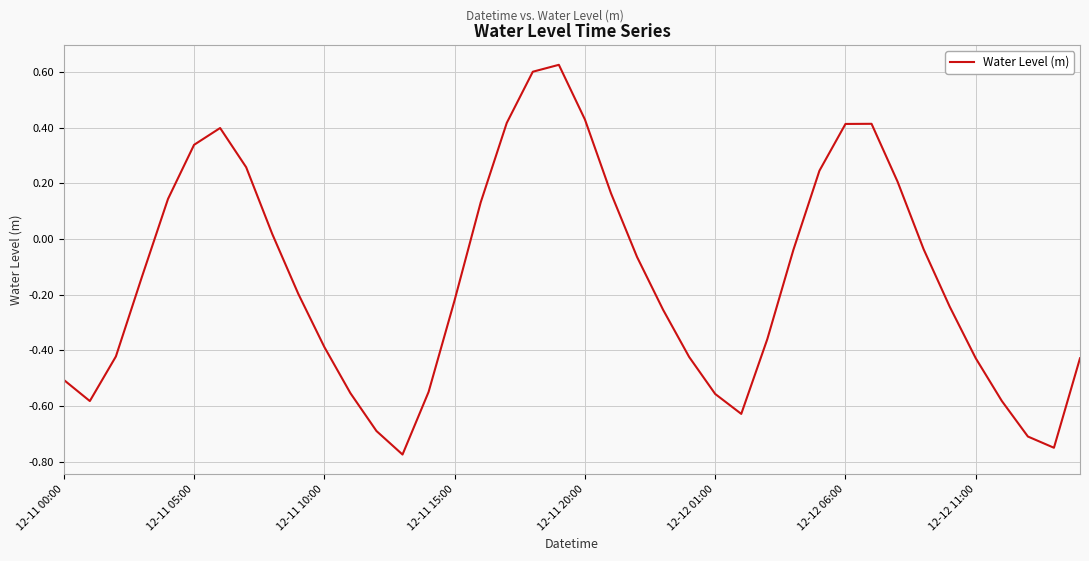

What is the difference between the maximum and minimum values?

1.4